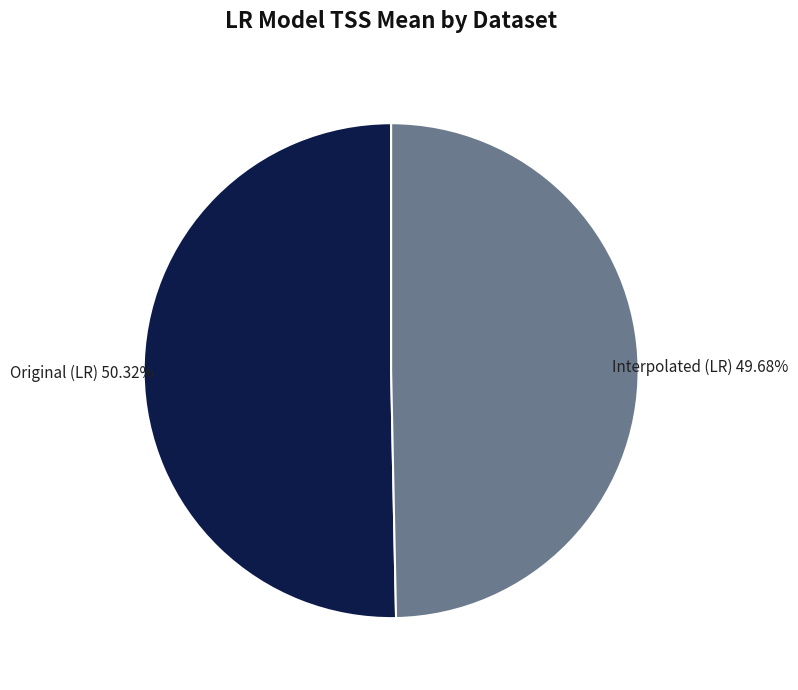

How many slices are in this pie chart?

2